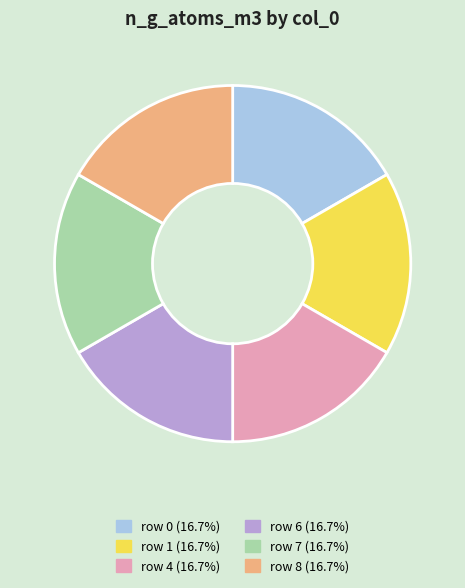

Is there a majority slice in this chart?

No